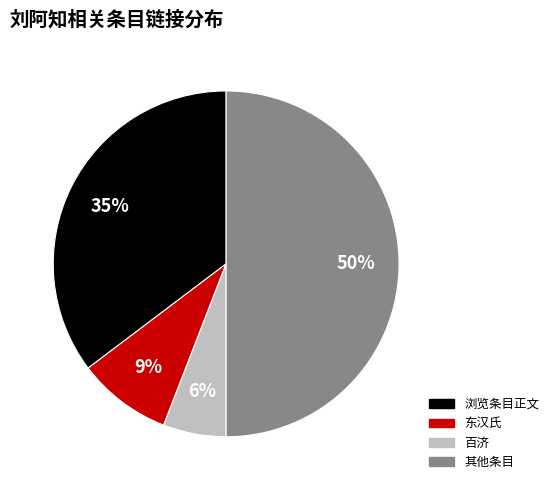

To the nearest percent, what is the average slice percentage?

25%